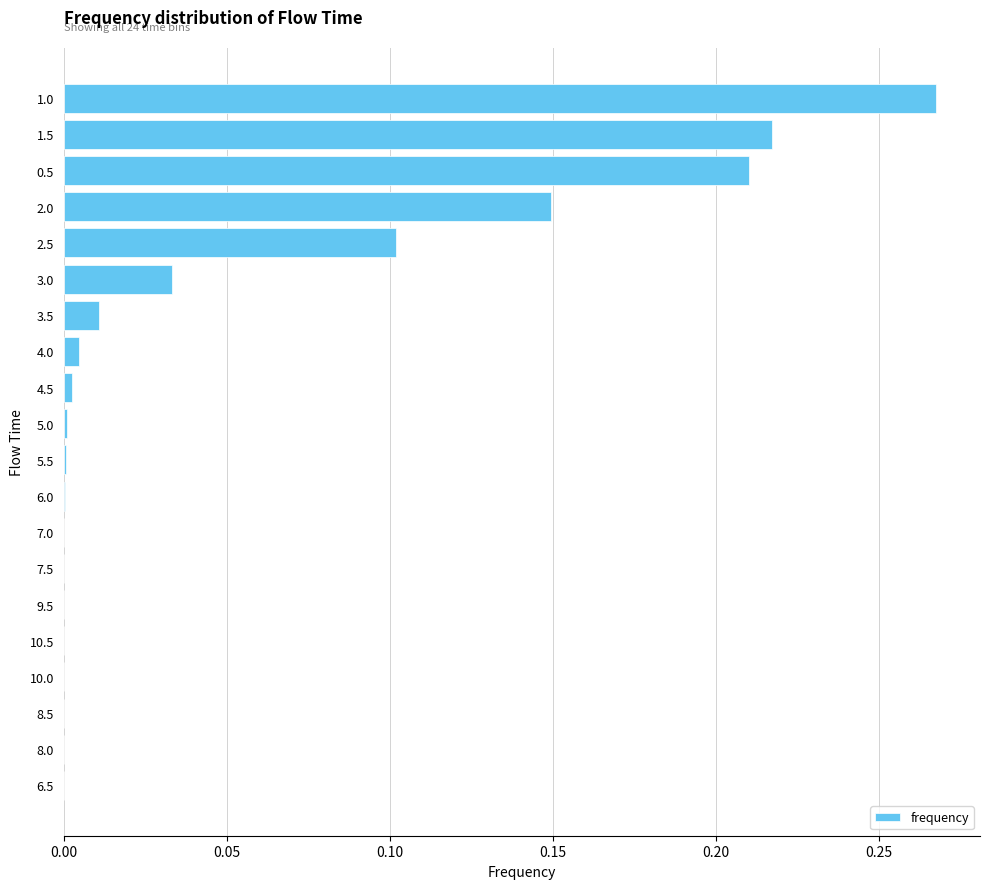

Between 0.5 and 3.0, which is larger?

0.5